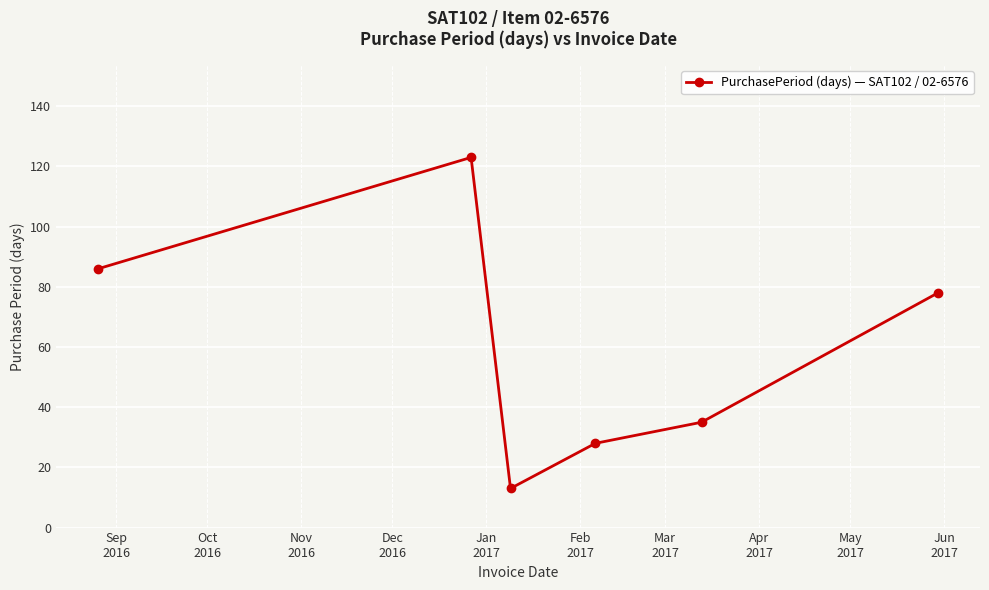

How many categories are shown in the chart?

6